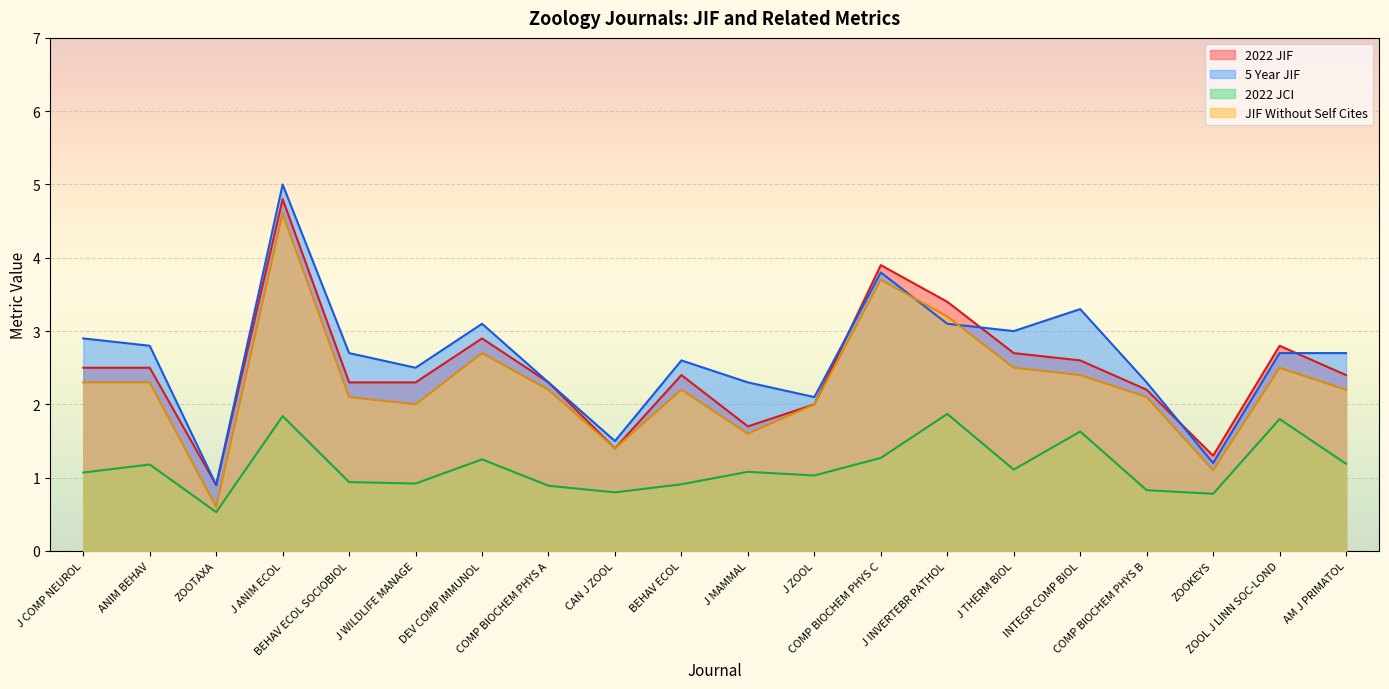

Which category has the highest value across all series?

J ANIM ECOL